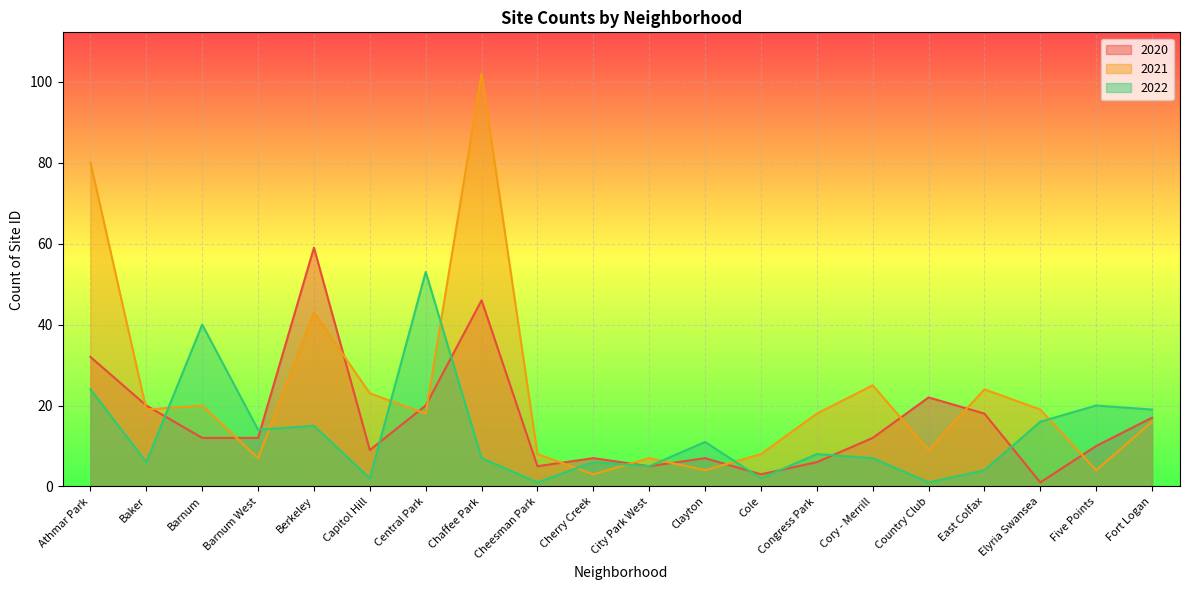

Reading left to right, extract all data points from this chart.

2020: Athmar Park=32	Baker=20	Barnum=12	Barnum West=12	Berkeley=59	Capitol Hill=9	Central Park=20	Chaffee Park=46	Cheesman Park=5	Cherry Creek=7	City Park West=5	Clayton=7	Cole=3	Congress Park=6	Cory - Merrill=12	Country Club=22	East Colfax=18	Elyria Swansea=1	Five Points=10	Fort Logan=17
2021: Athmar Park=80	Baker=19	Barnum=20	Barnum West=7	Berkeley=43	Capitol Hill=23	Central Park=18	Chaffee Park=102	Cheesman Park=8	Cherry Creek=3	City Park West=7	Clayton=4	Cole=8	Congress Park=18	Cory - Merrill=25	Country Club=9	East Colfax=24	Elyria Swansea=19	Five Points=4	Fort Logan=16
2022: Athmar Park=24	Baker=6	Barnum=40	Barnum West=14	Berkeley=15	Capitol Hill=2	Central Park=53	Chaffee Park=7	Cheesman Park=1	Cherry Creek=6	City Park West=5	Clayton=11	Cole=2	Congress Park=8	Cory - Merrill=7	Country Club=1	East Colfax=4	Elyria Swansea=16	Five Points=20	Fort Logan=19